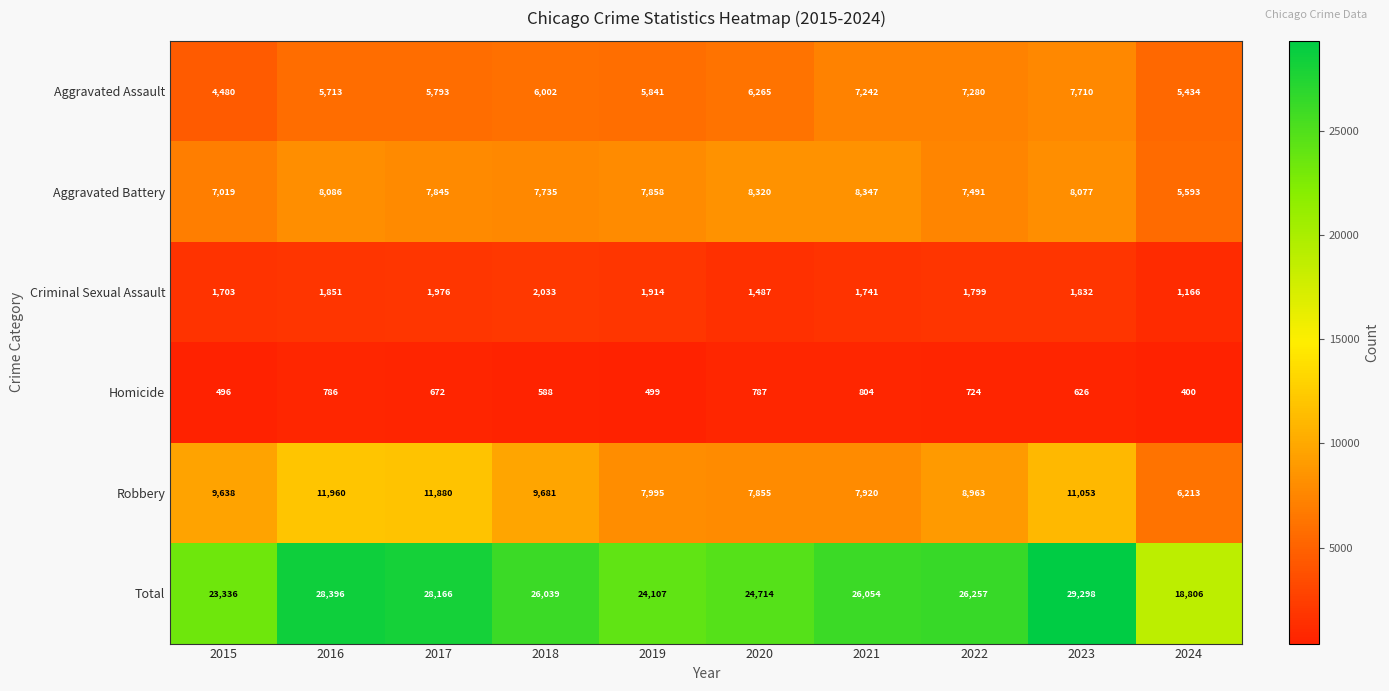

At which label does Homicide reach its minimum?

2024